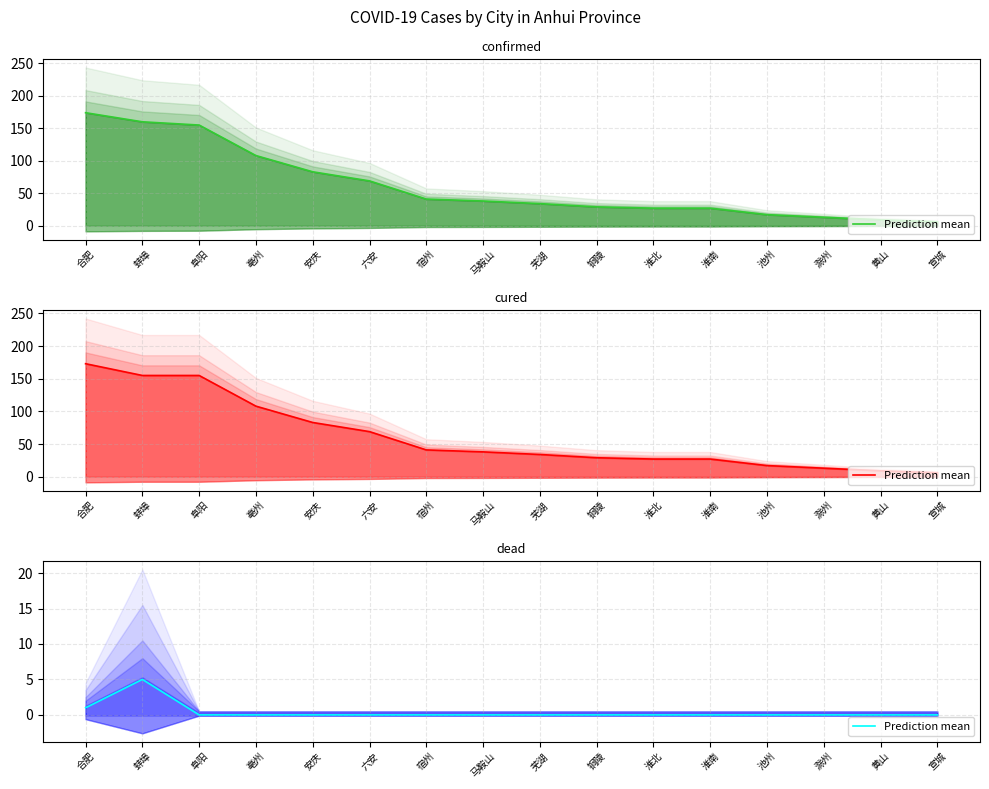

What is the label of the 16th point from the right?

合肥